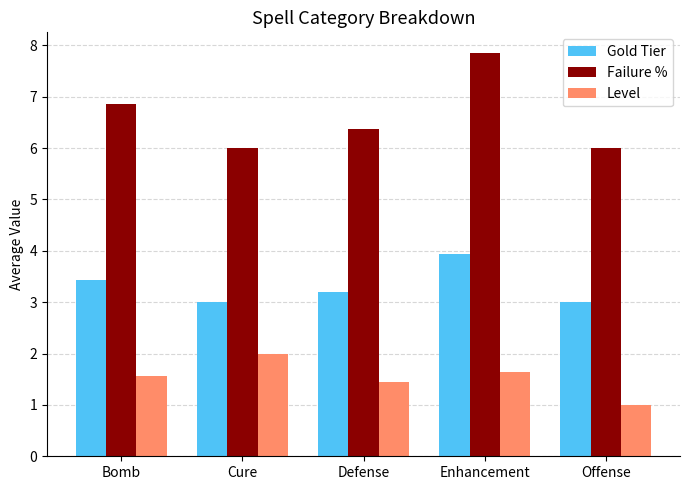

Which series has the largest total across all categories?

Failure %